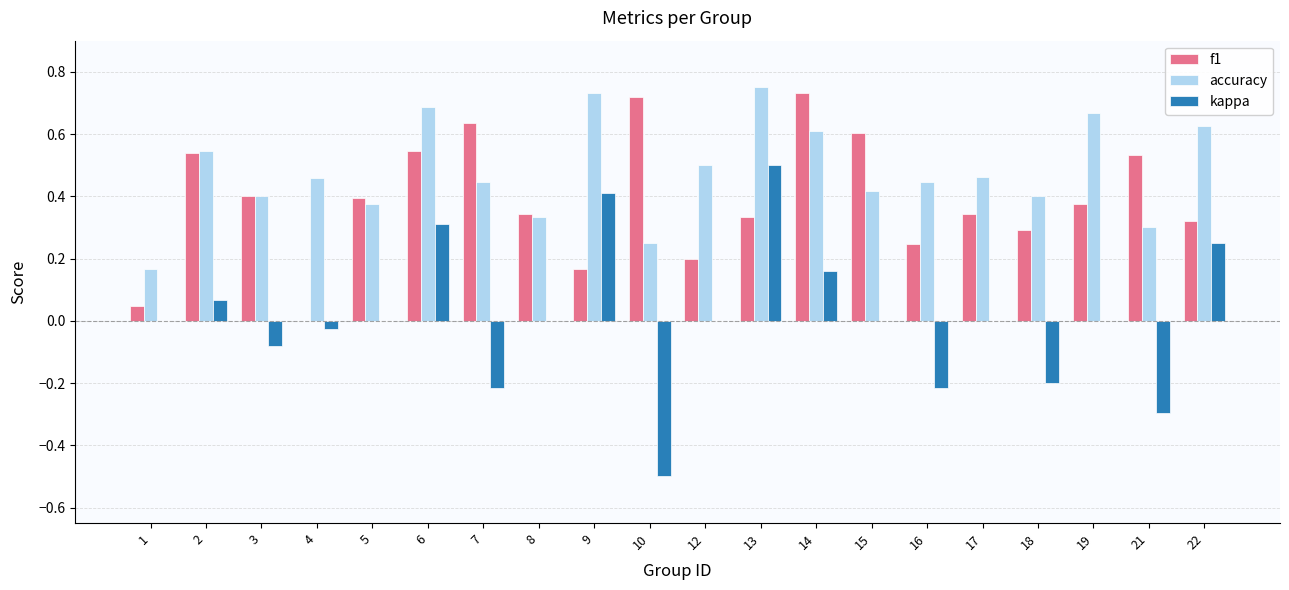

Which series has the largest range (max minus min)?

kappa